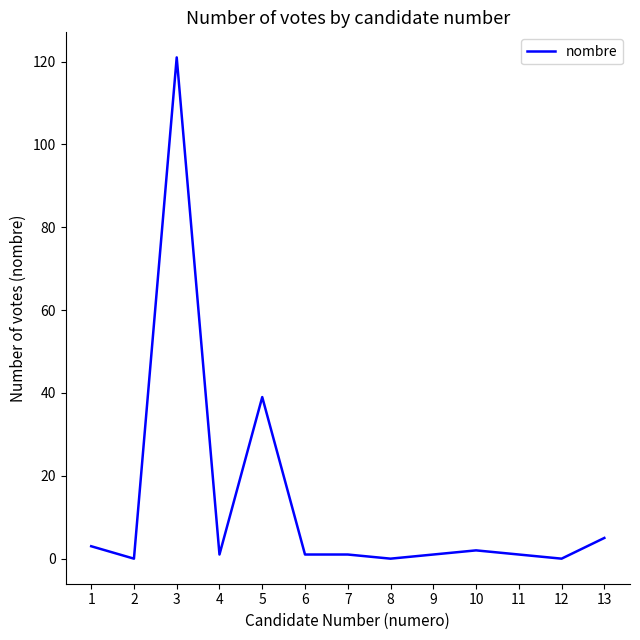

The chart shows a value of 1 at 4. True or false?

True